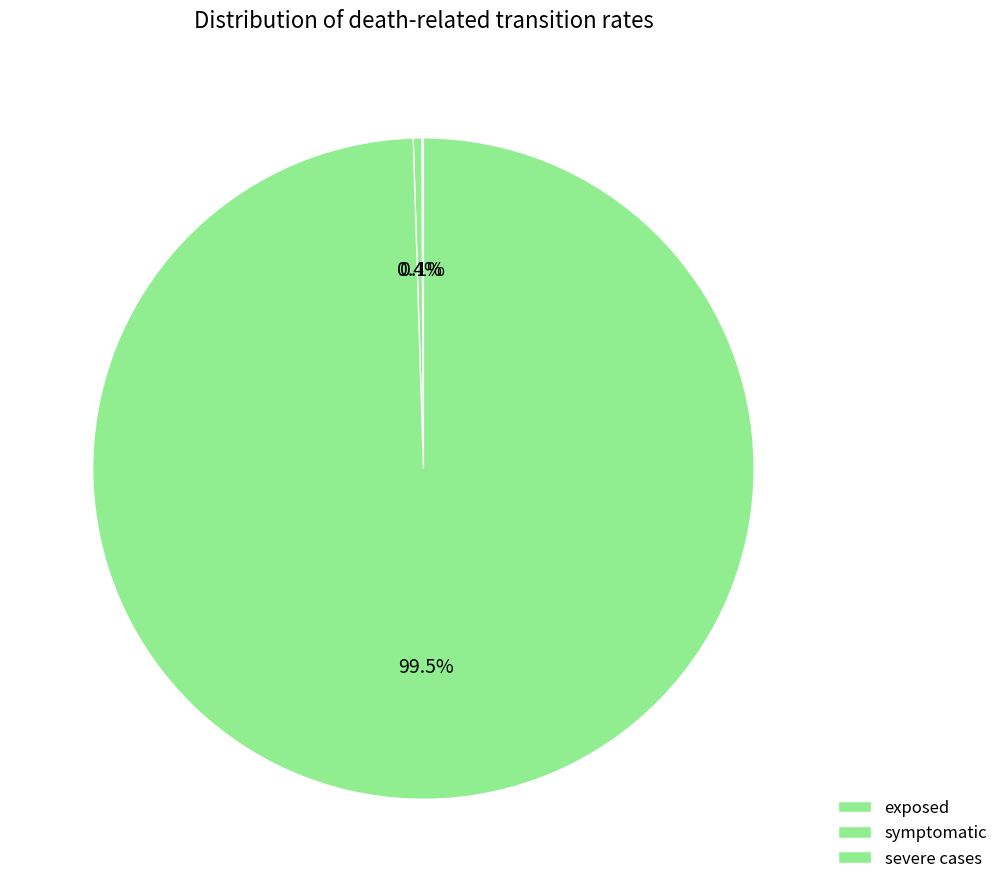

Is there a majority slice in this chart?

Yes